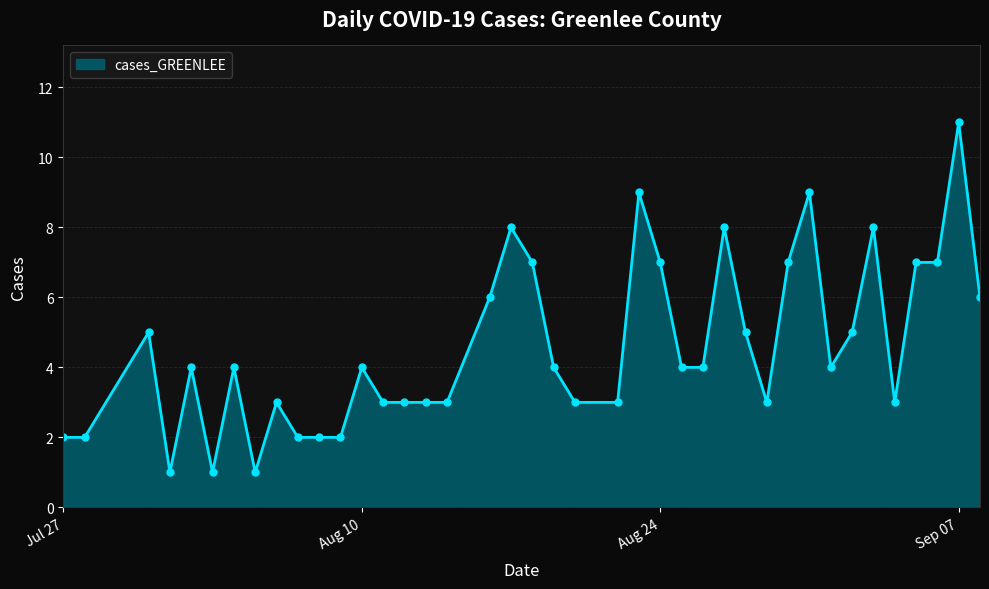

True or false: the data has more than 0 interior local peaks.

True